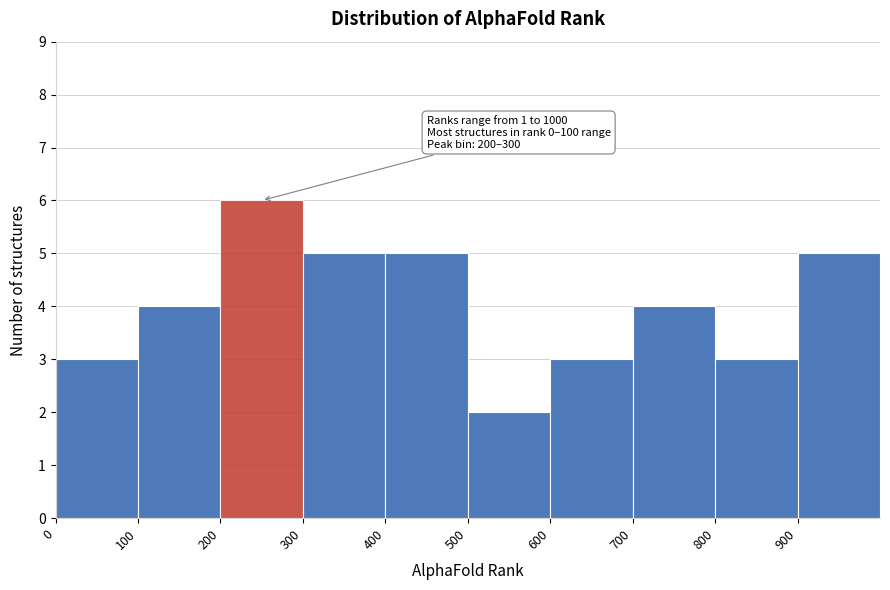

Which range on the x-axis has the tallest bar?

200 to 300